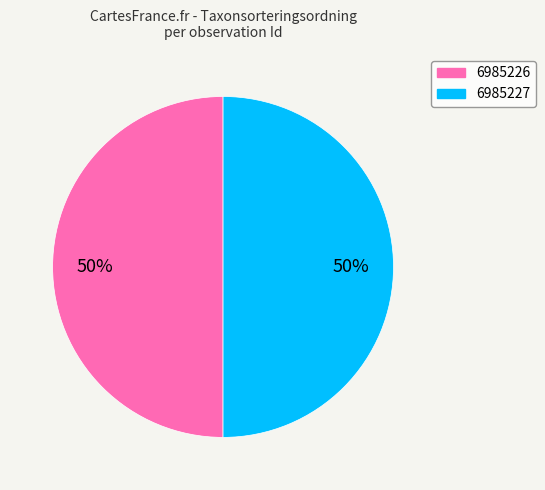

Is the sum of 6985226 and 6985227 greater than half?

Yes